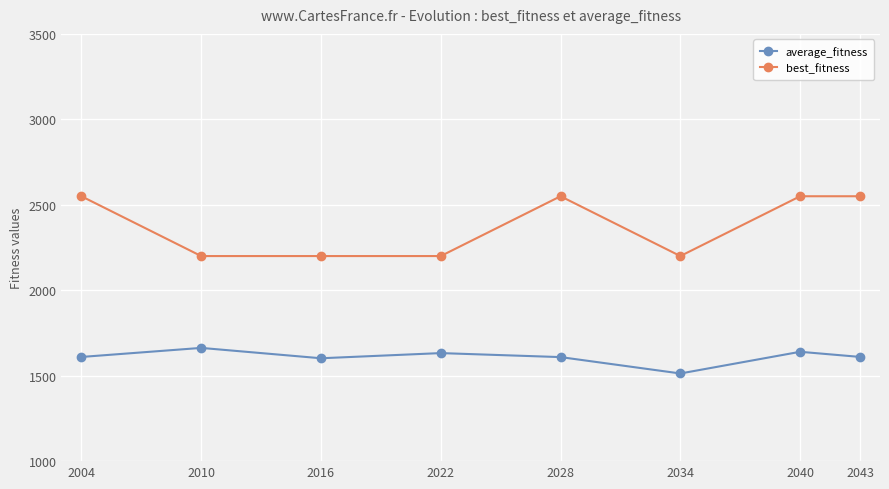

True or false: average_fitness has a value of 1609.6 at 2004.

True